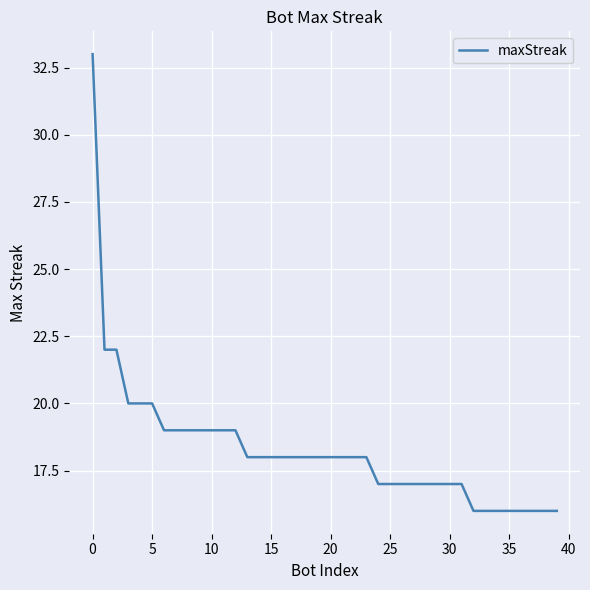

What is the minimum value shown in the chart?

16